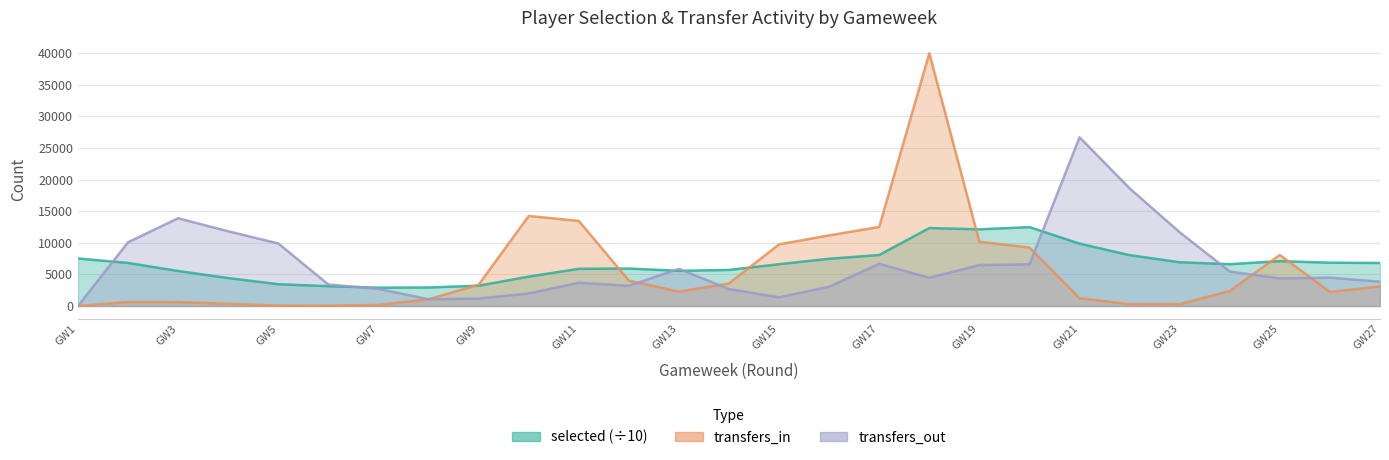

True or false: selected has a value of 9423.2 at GW13.

False